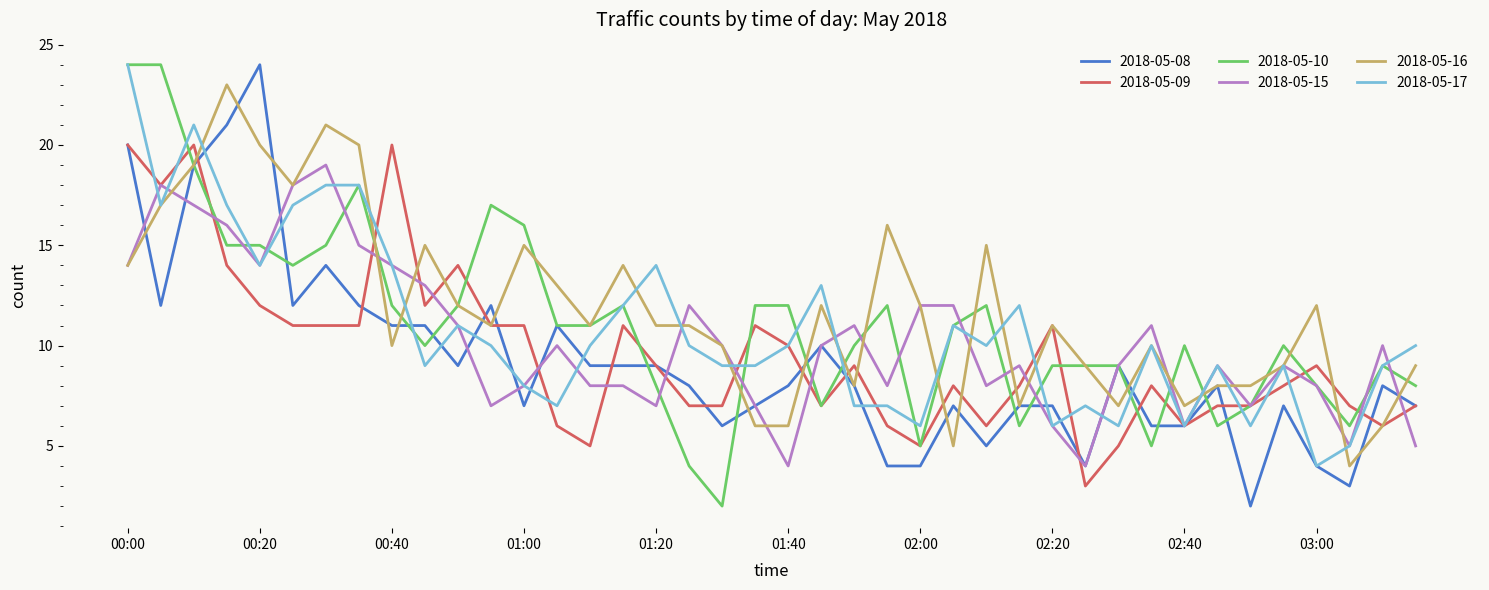

What is the greatest value displayed?

24